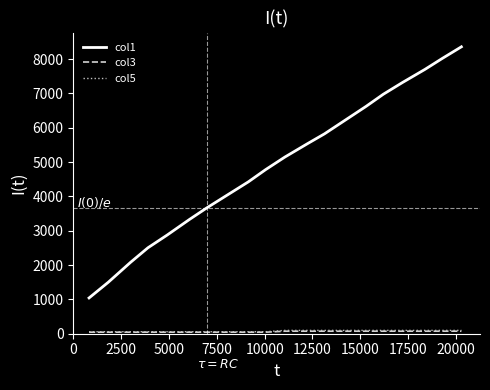

True or false: col5 and col1 cross at least once.

False